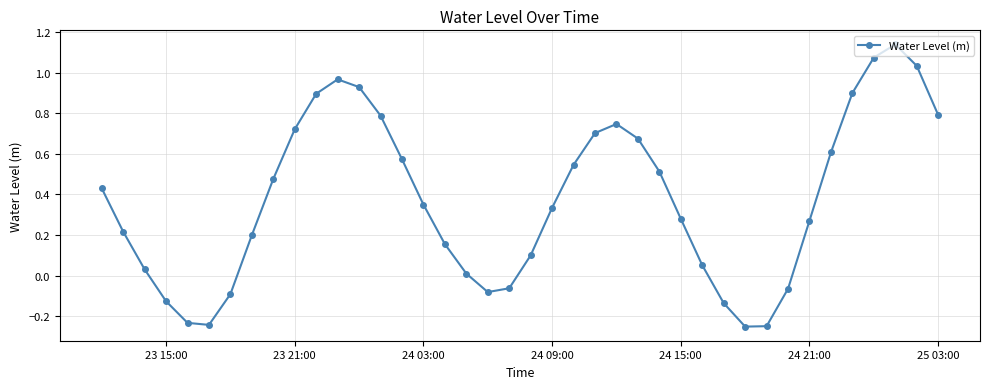

True or false: the data has more than 1 interior local peaks.

True